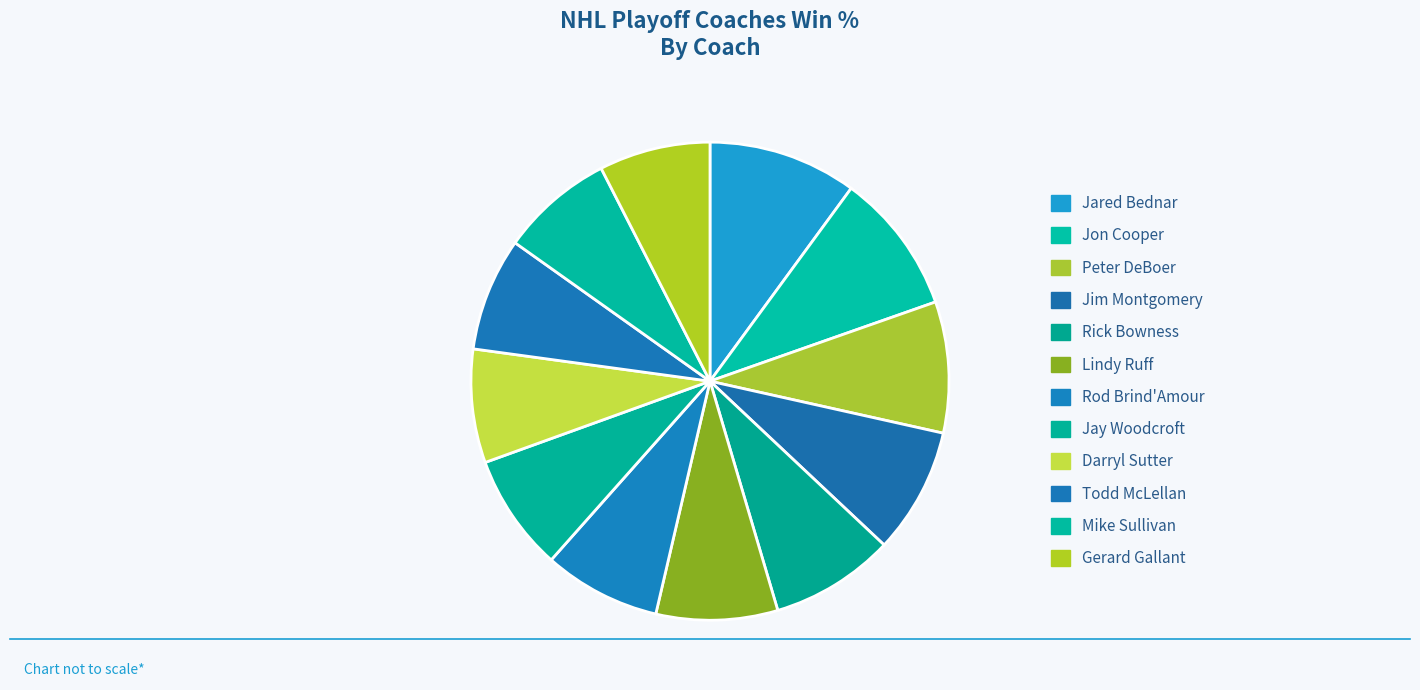

What percentage do Rick Bowness and Mike Sullivan together represent?

16.1%